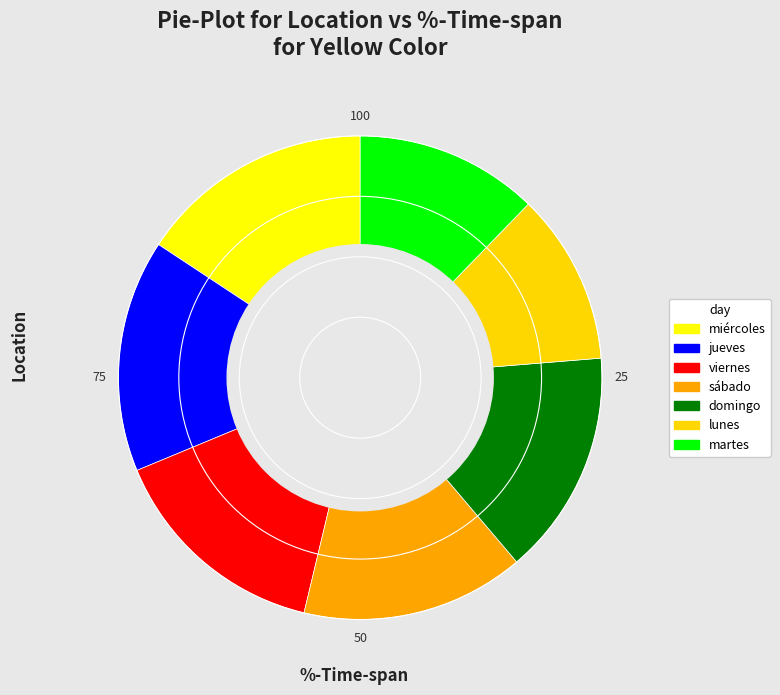

What percentage is the domingo slice, to the nearest percent?

14%